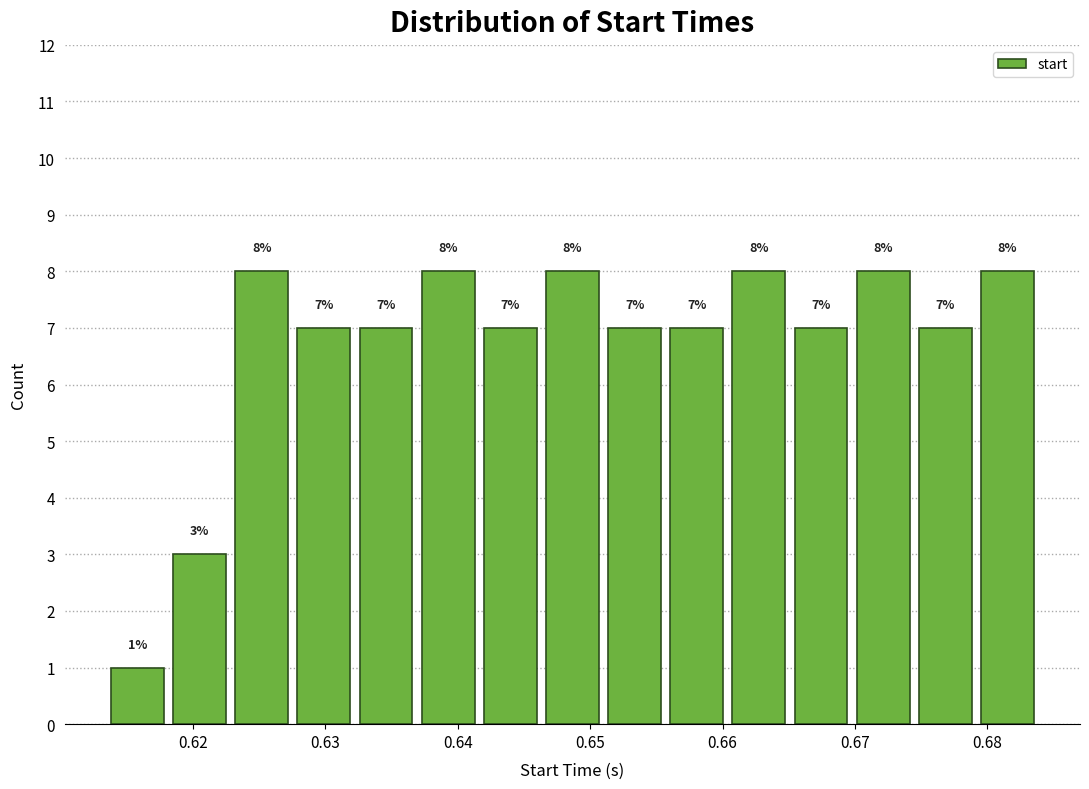

Reading left to right, transcribe this chart: for each bar, give the range it covers on the x-axis and its height. The bar edges are not printed on the chart, so give them approximately, as read against the axis.

0.613 to 0.618: 1
0.618 to 0.623: 3
0.623 to 0.628: 8
0.628 to 0.632: 7
0.632 to 0.637: 7
0.637 to 0.642: 8
0.642 to 0.646: 7
0.646 to 0.651: 8
0.651 to 0.656: 7
0.656 to 0.660: 7
0.660 to 0.665: 8
0.665 to 0.670: 7
0.670 to 0.674: 8
0.674 to 0.679: 7
0.679 to 0.684: 8